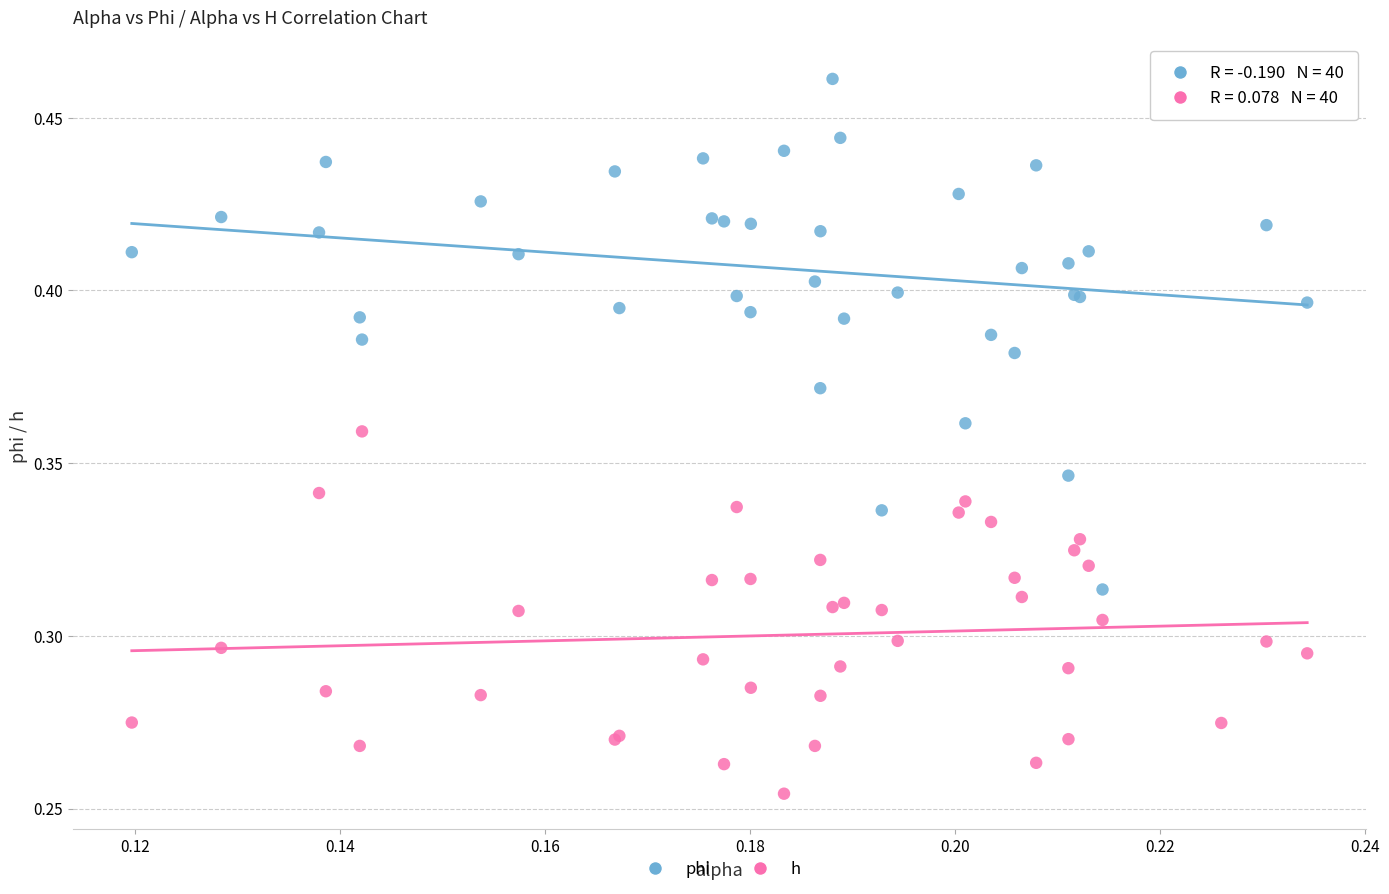

Which series reaches the minimum Y coordinate?

h